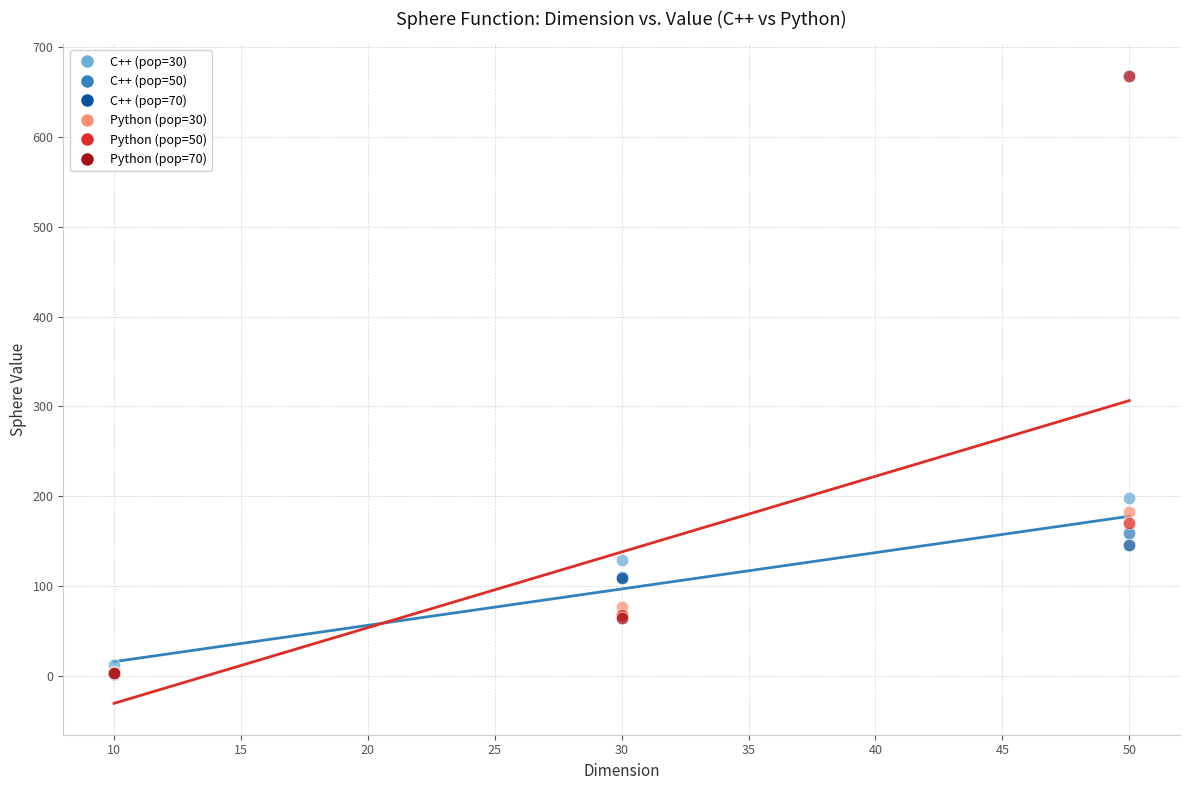

Across all series, what Y value is closest to 335?

198.2